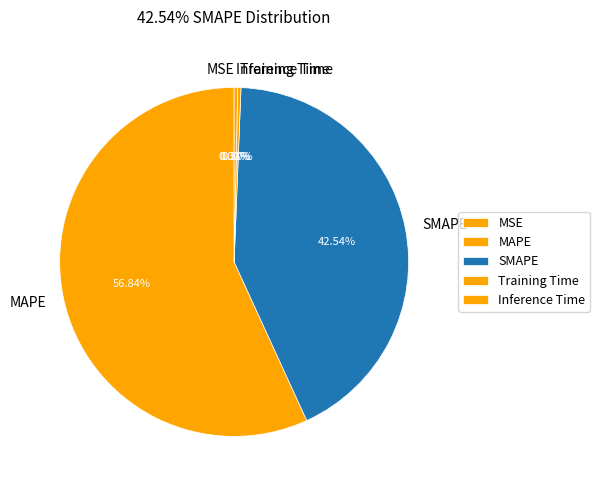

Which slice is the largest?

MAPE